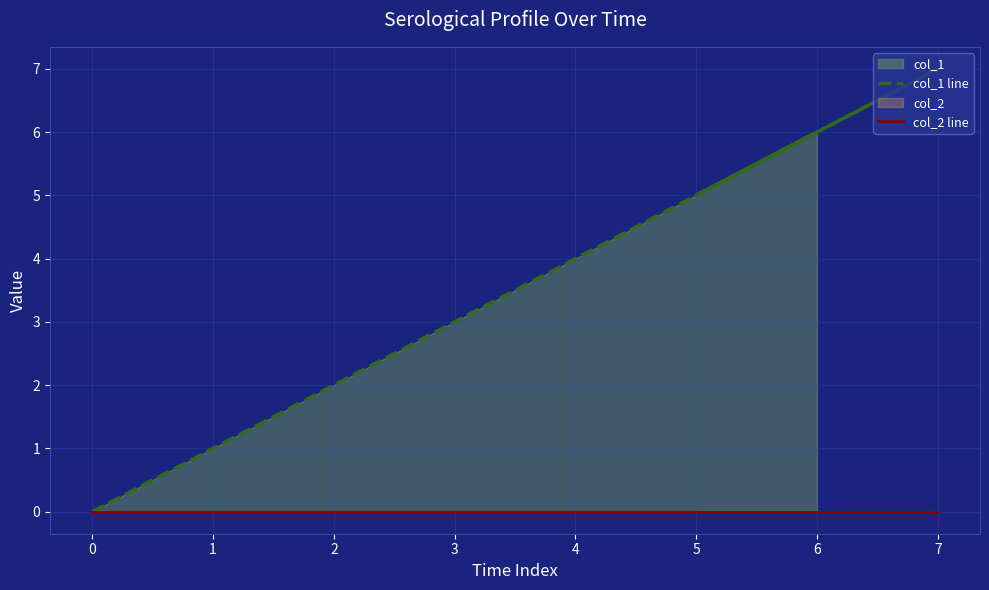

Which series has the widest spread of values?

col_1 line